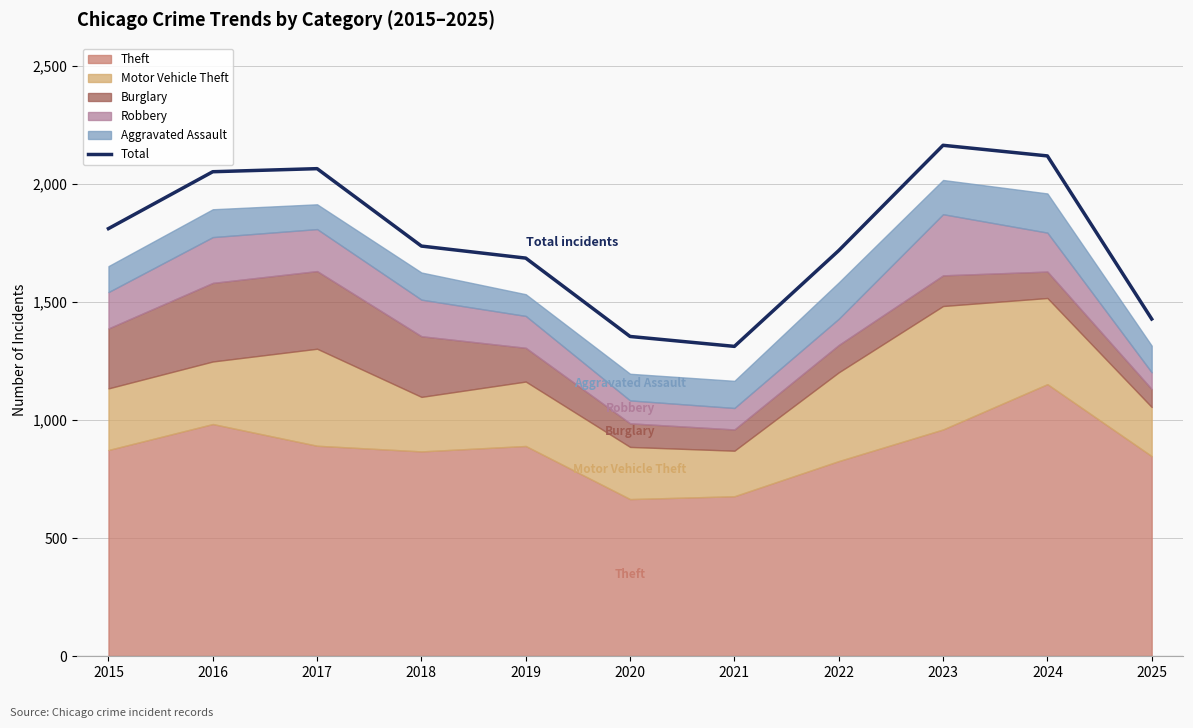

Rank the categories by value from highest to lowest.

2023, 2024, 2017, 2016, 2015, 2018, 2022, 2019, 2025, 2020, 2021